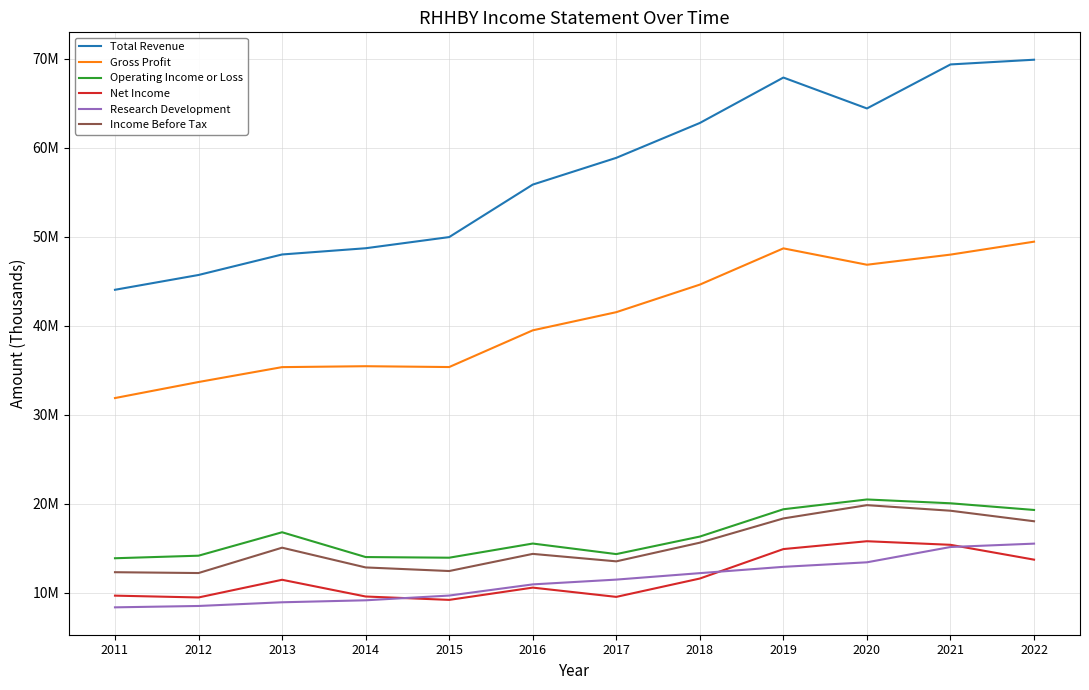

What is the minimum value shown in the chart?

8359800